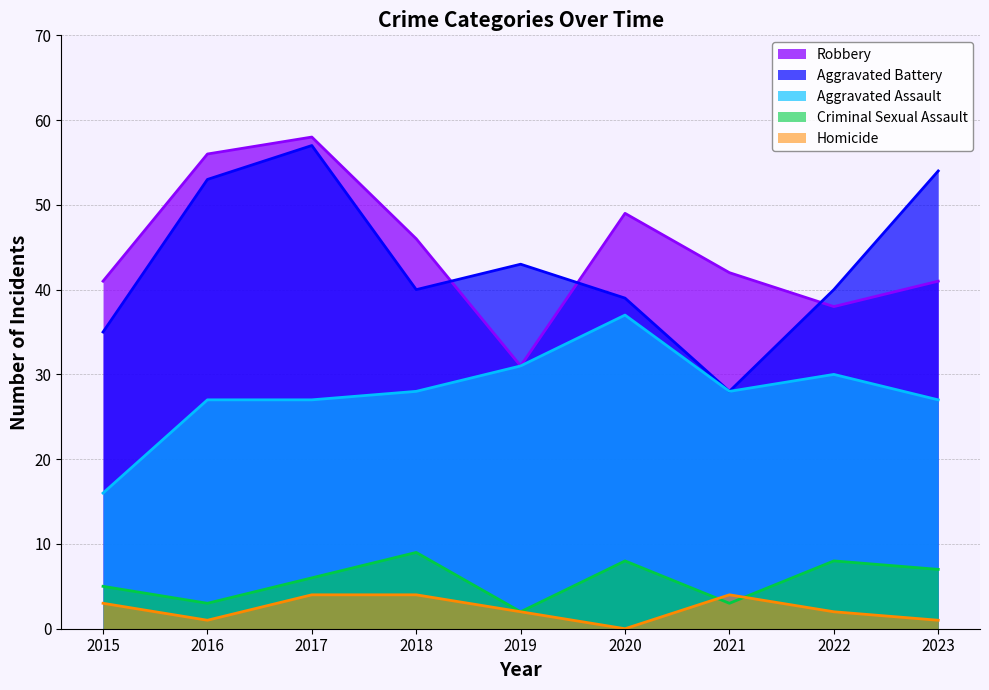

Is it true that Homicide equals -3 at 2020?

False